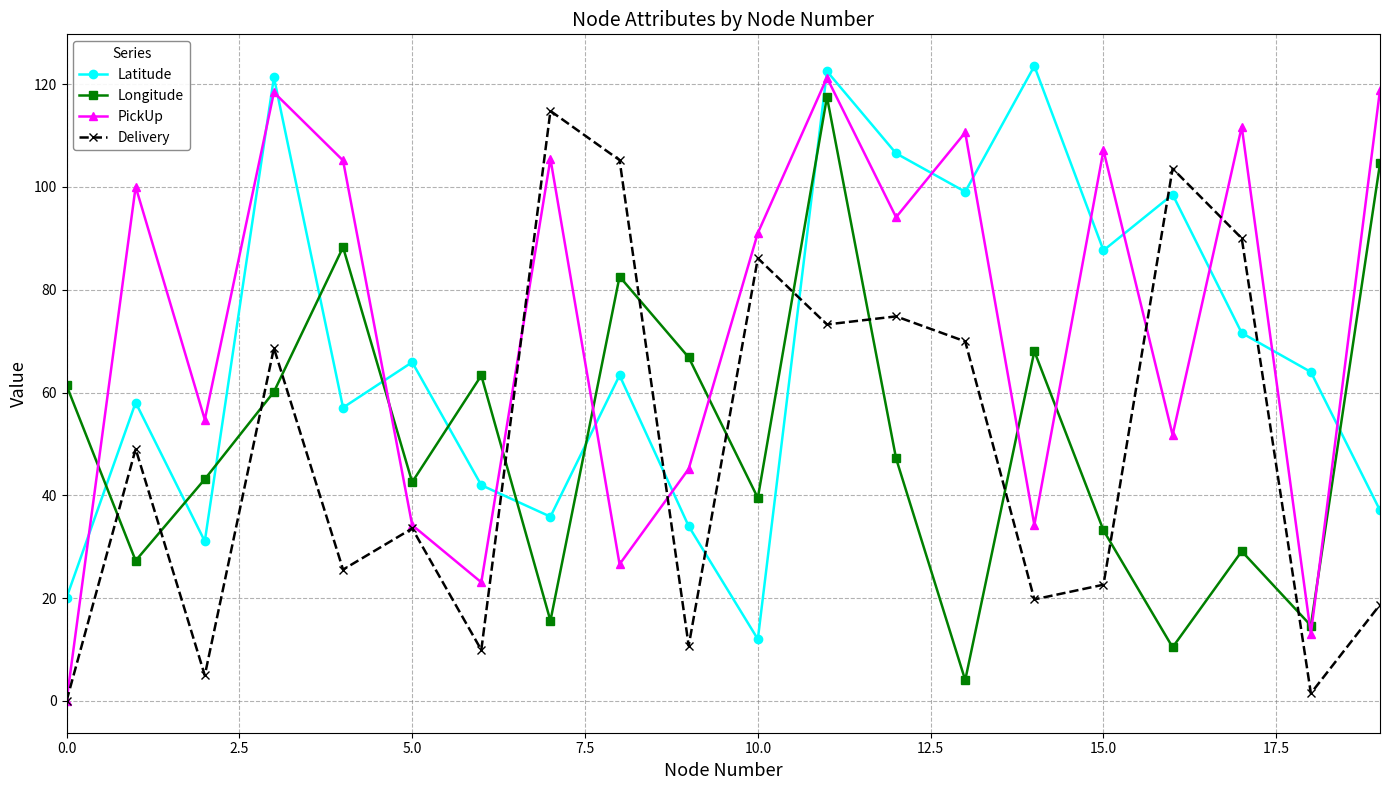

What is the value of the Delivery point at the 16th from the left?

22.6